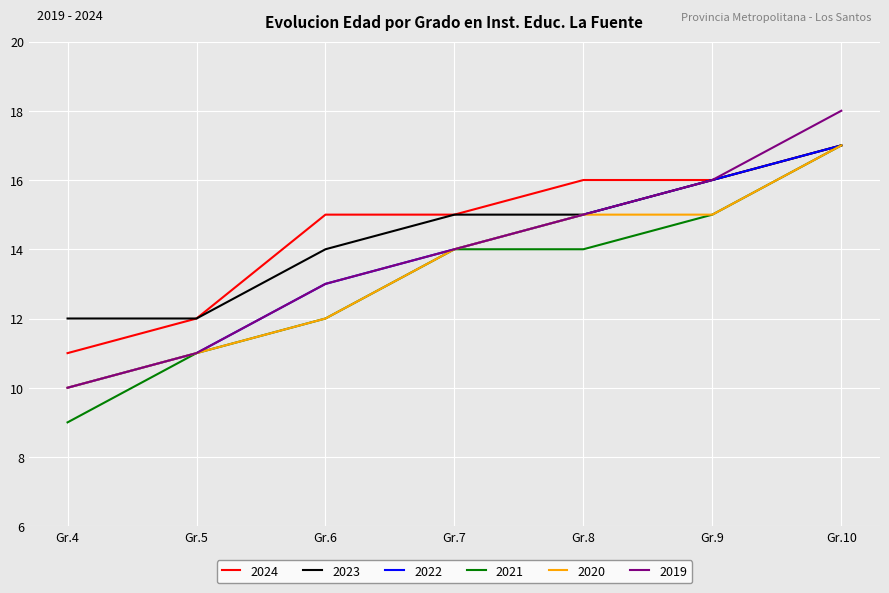

What is the total value across all series at Gr.5?

68